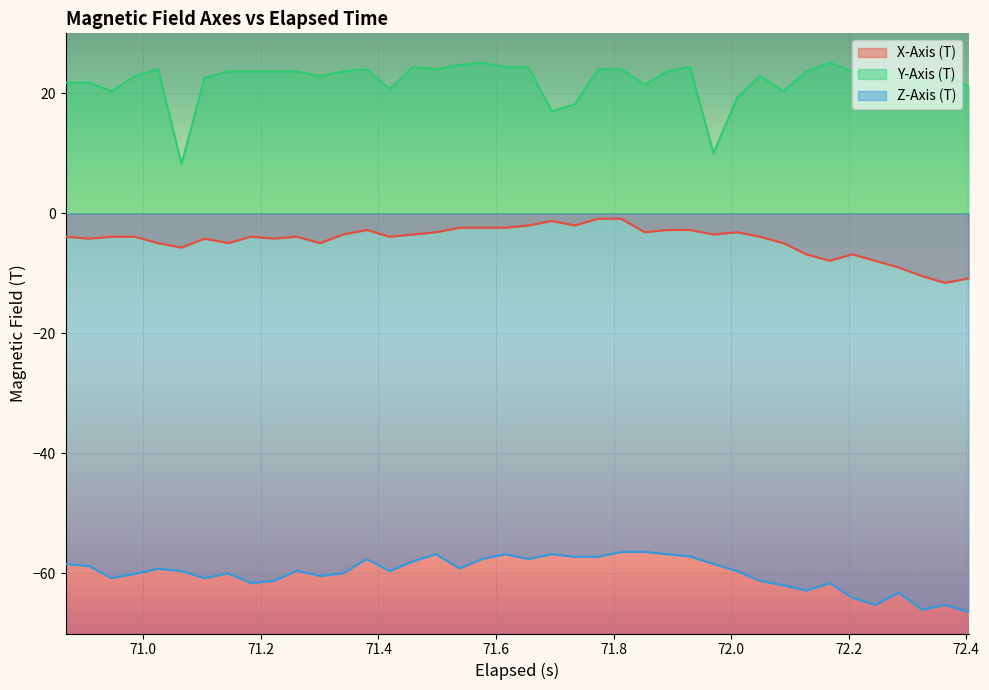

What is the difference between the maximum and minimum values in the Z-Axis (T) series?

10.0